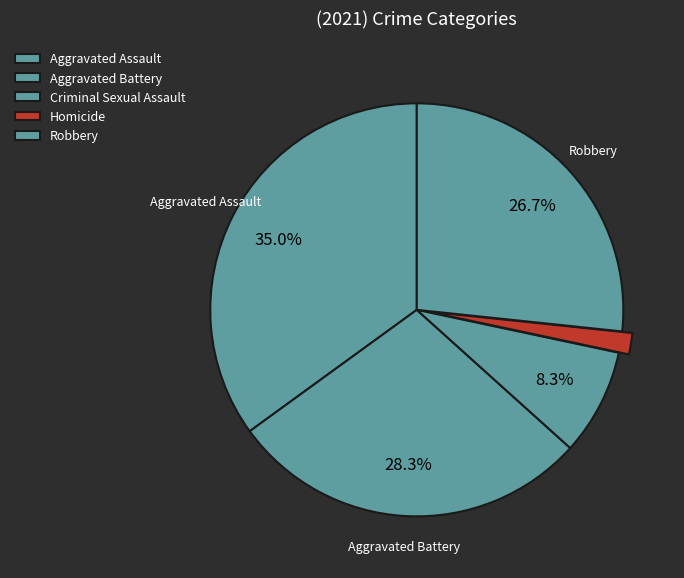

Rank the categories by value from highest to lowest.

Aggravated Assault, Aggravated Battery, Robbery, Criminal Sexual Assault, Homicide